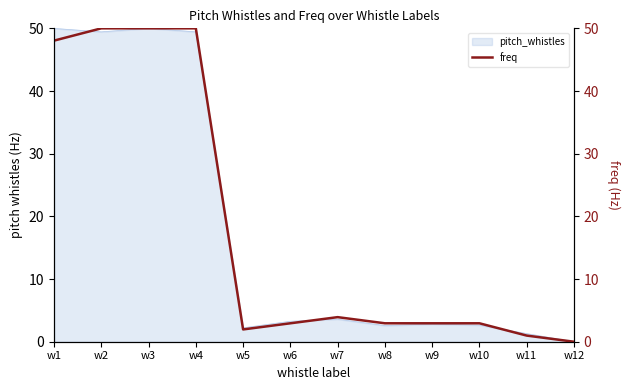

The value at w1 is 16.7. True or false?

False